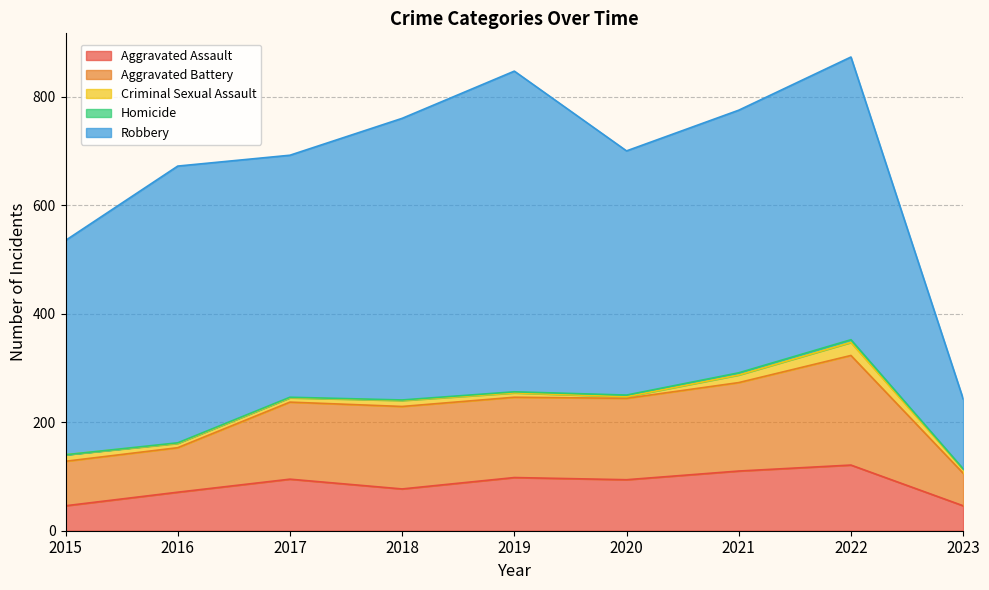

At which category is the sum across all series the highest?

2022